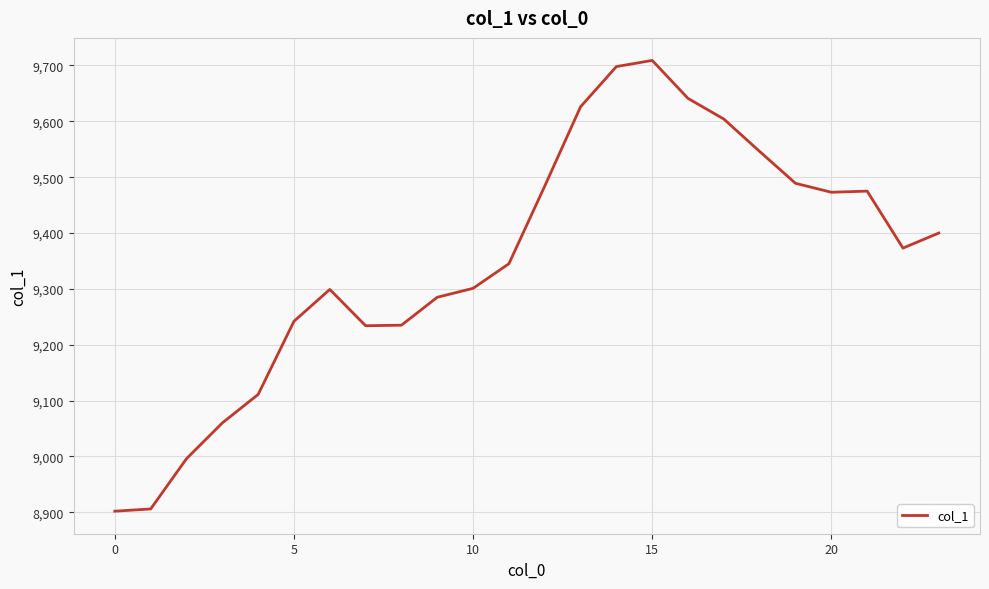

What is the difference between the maximum and minimum values?

807